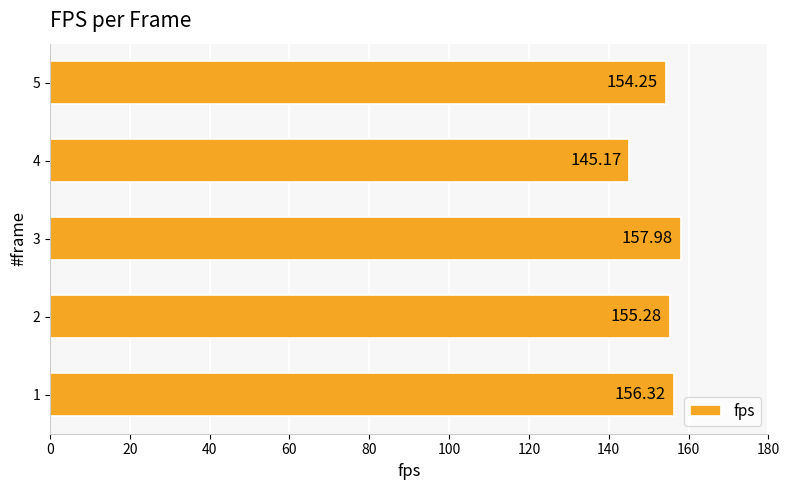

What is the change in value from 3 to 4?

-12.8